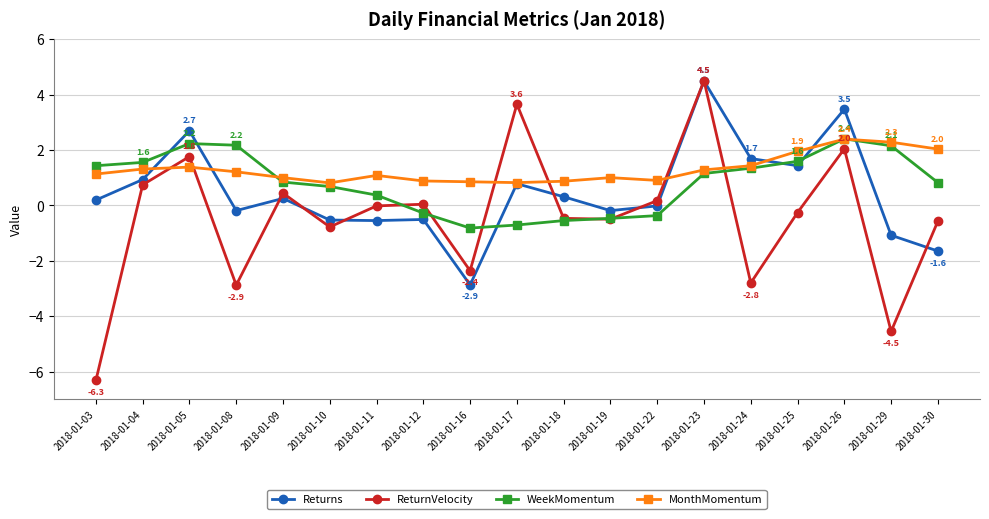

What is the value of the Returns point at the 11th from the left?

0.3